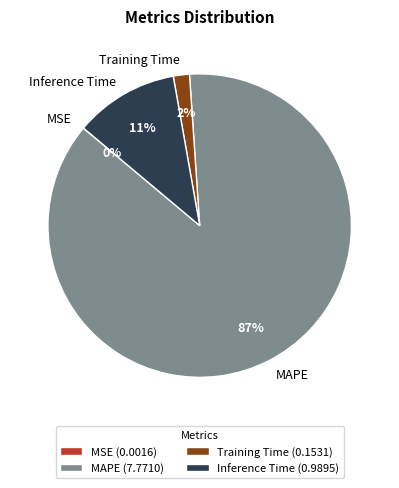

To the nearest percent, what is the difference between the Inference Time and MAPE slice percentages?

76%